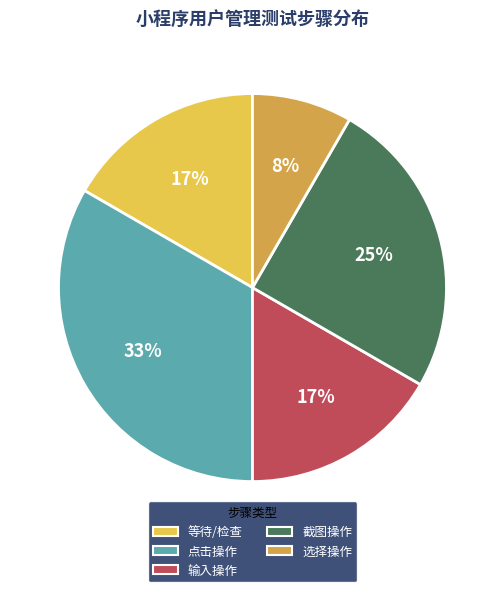

Is there any slice that represents more than half of the pie?

No